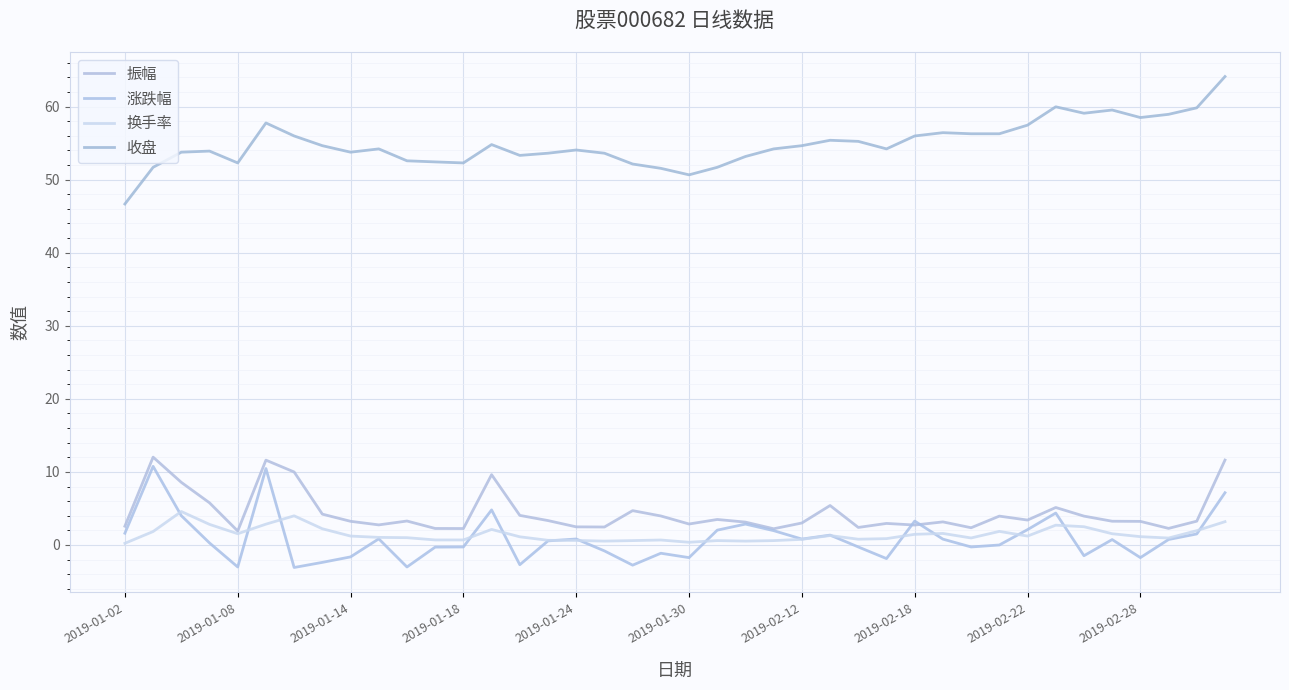

What is the greatest value displayed?

64.1